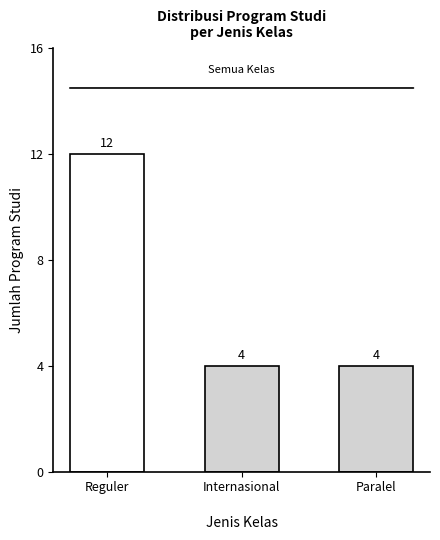

What is the label of the 1st bar from the left?

Reguler